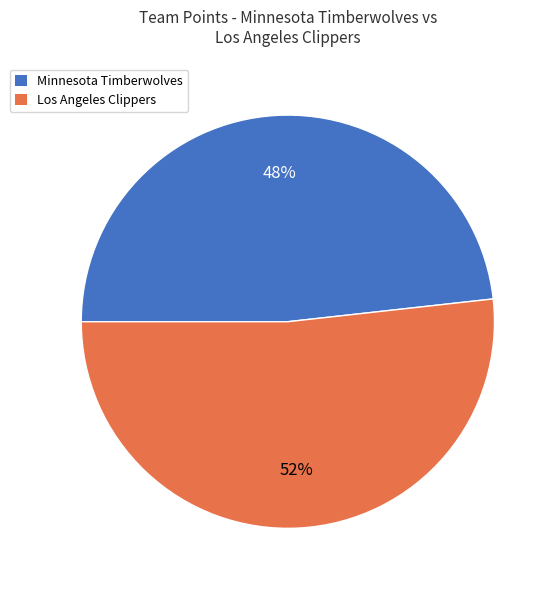

Between Minnesota Timberwolves and Los Angeles Clippers, which is larger?

Los Angeles Clippers